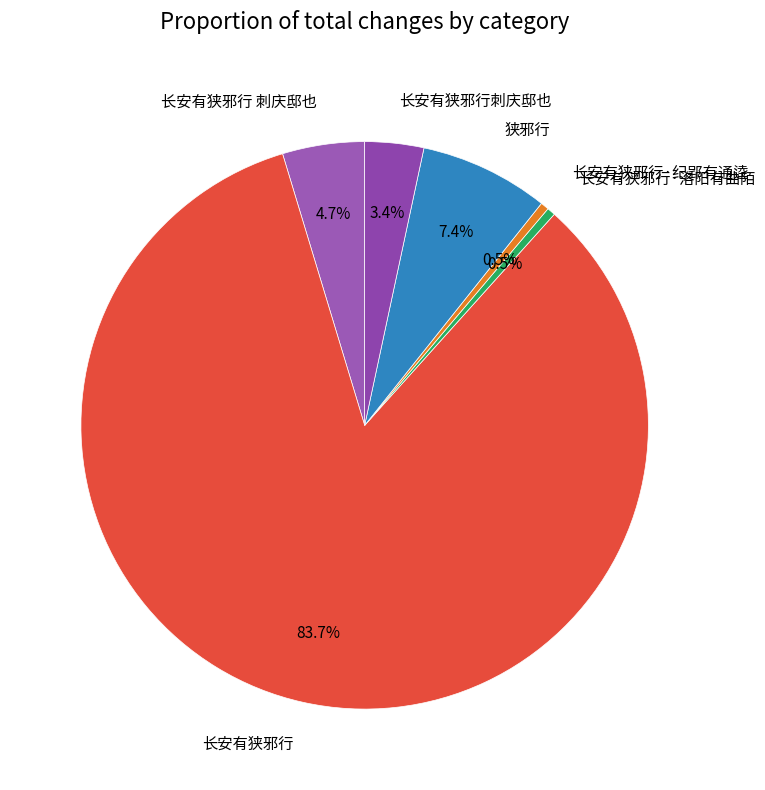

To the nearest percent, what is the combined percentage of 长安有狭邪行刺庆邸也 and 长安有狭邪行·洛阳有曲陌?

4%